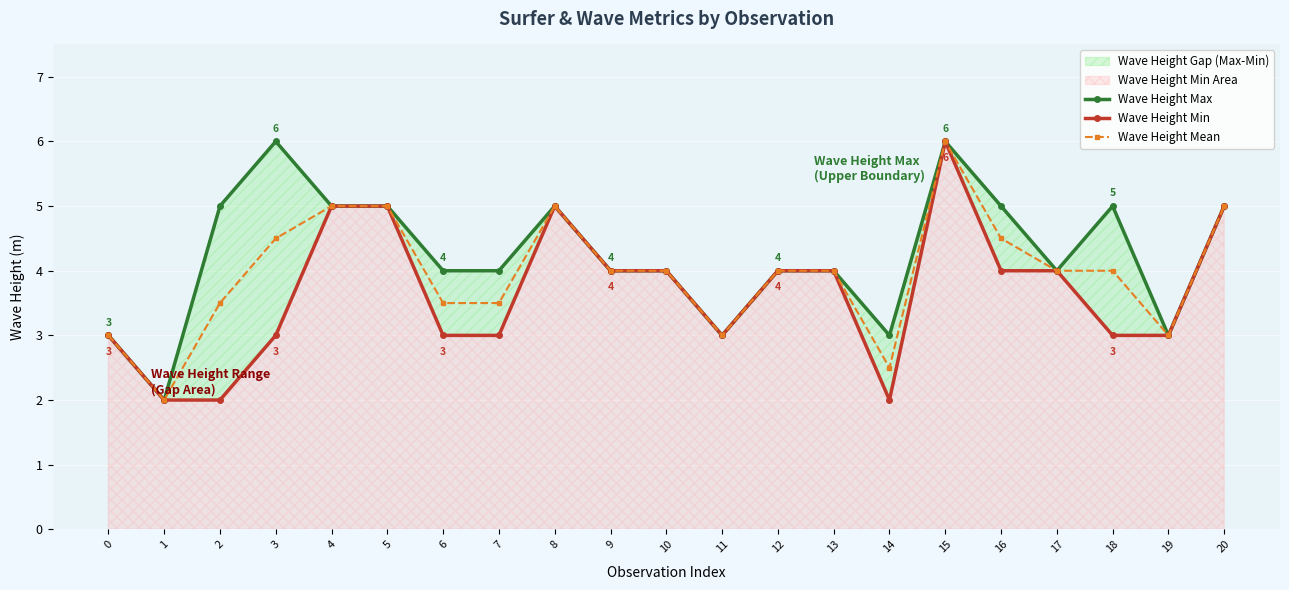

Reading right to left, what are all the values shown in this chart?

Wave Height Max: 5.0	3.0	5.0	4.0	5.0	6.0	3.0	4.0	4.0	3.0	4.0	4.0	5.0	4.0	4.0	5.0	5.0	6.0	5.0	2.0	3.0
Wave Height Min: 5.0	3.0	3.0	4.0	4.0	6.0	2.0	4.0	4.0	3.0	4.0	4.0	5.0	3.0	3.0	5.0	5.0	3.0	2.0	2.0	3.0
Wave Height Mean: 5.0	3.0	4.0	4.0	4.5	6.0	2.5	4.0	4.0	3.0	4.0	4.0	5.0	3.5	3.5	5.0	5.0	4.5	3.5	2.0	3.0